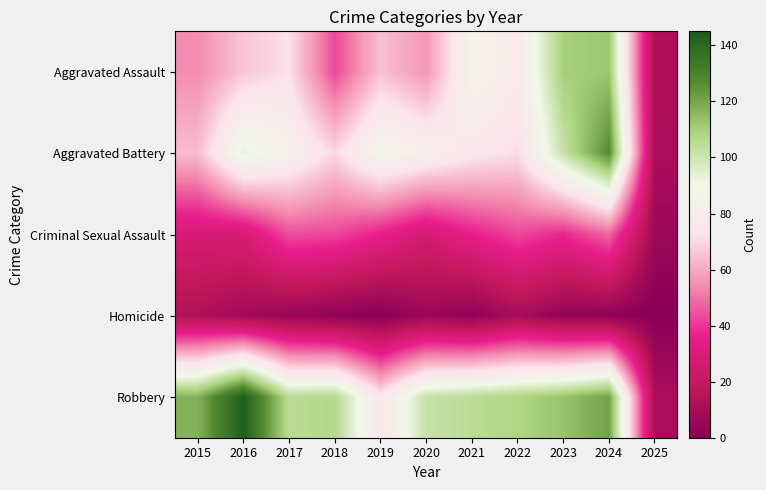

How many distinct data groups are displayed?

5